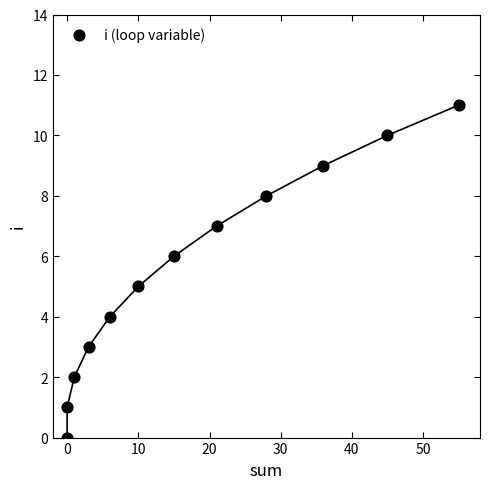

What is the average X value?

18